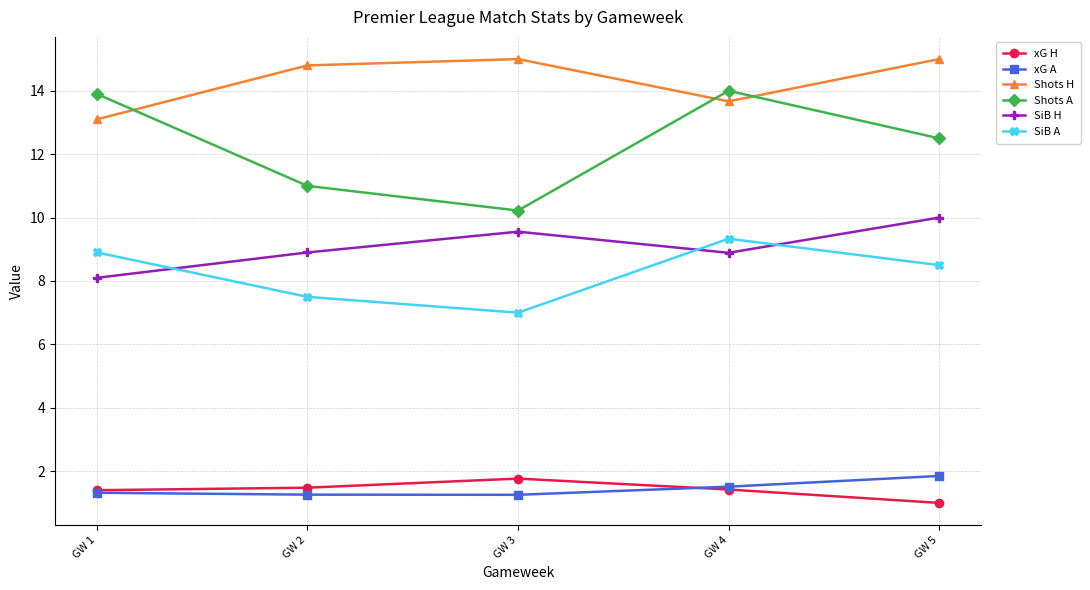

Does the chart have visible grid lines?

Yes